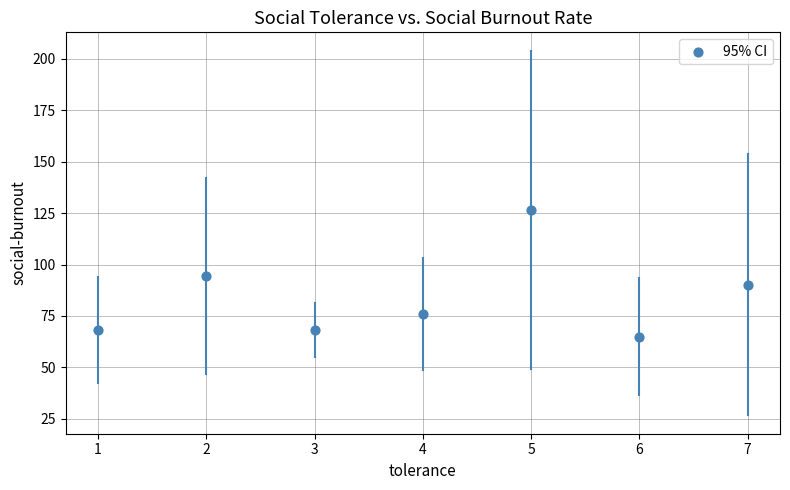

What is the range of X values (max minus min)?

6.0